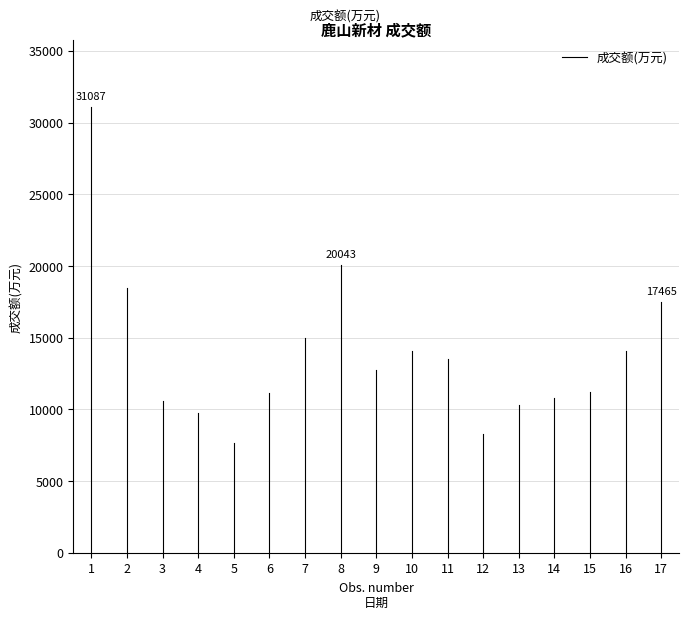

True or false: the data shows 41183 at 1.

False